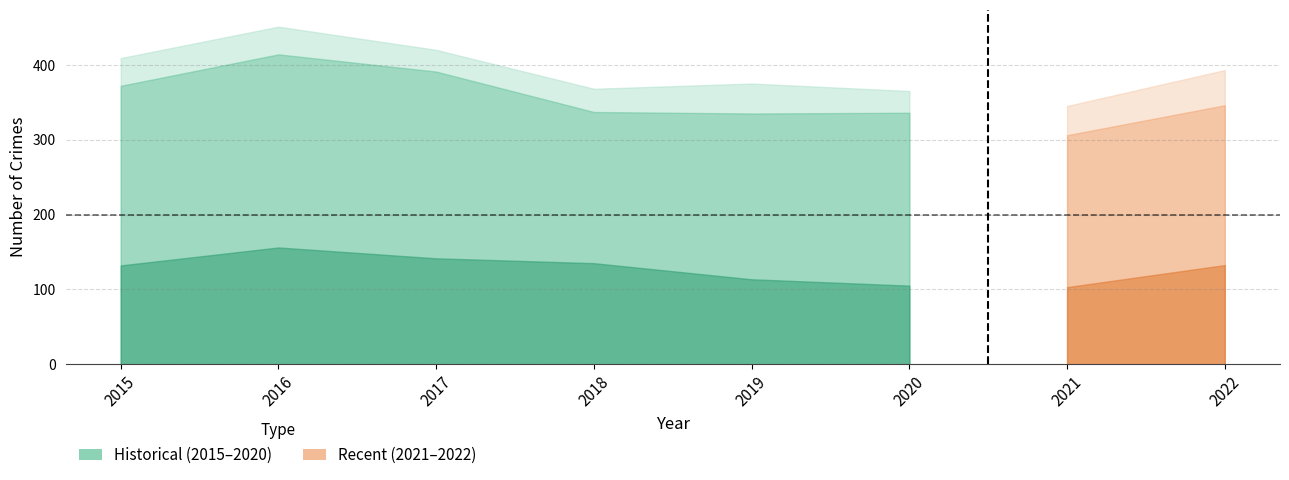

At which category does Criminal Sexual Assault reach its first local peak?

2016